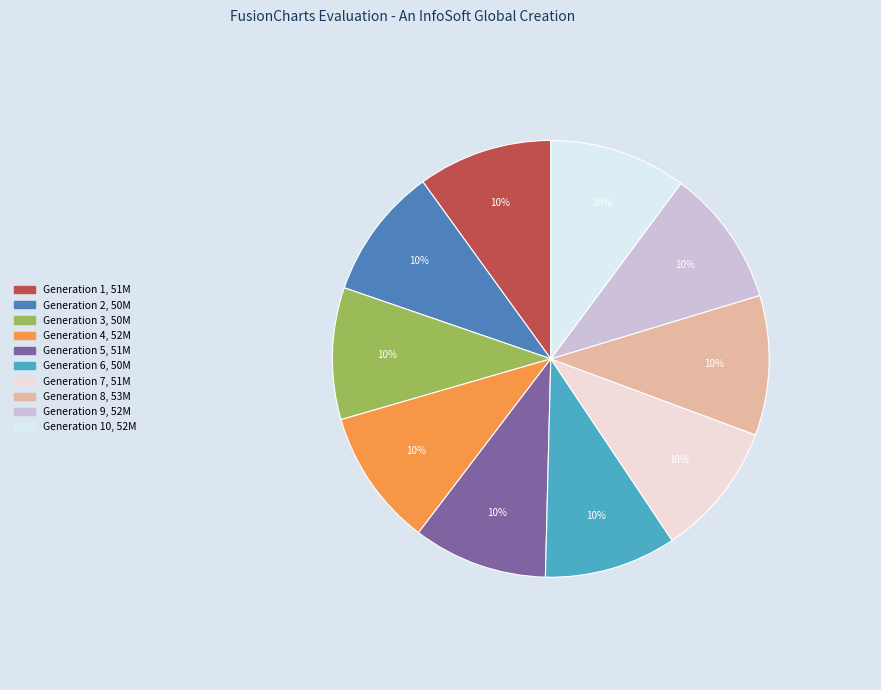

Count the number of slices in the pie.

10